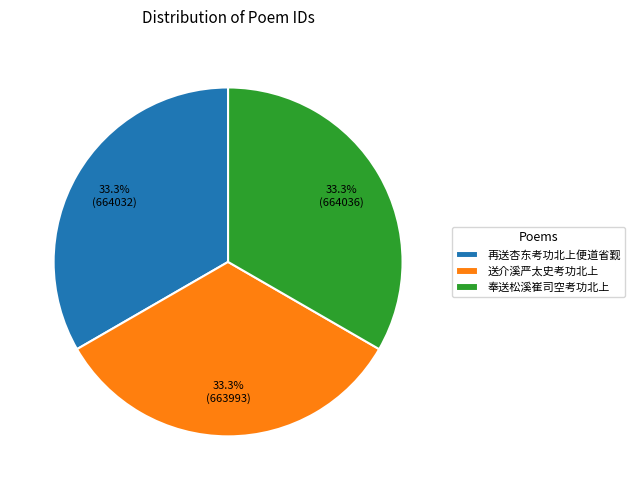

Approximately how many times larger is the value at 奉送松溪崔司空考功北上 compared to 送介溪严太史考功北上?

1.0